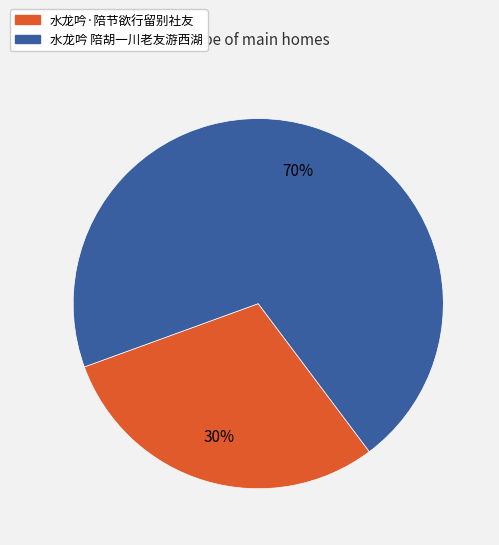

Rank the categories by value from lowest to highest.

水龙吟·陪节欲行留别社友, 水龙吟 陪胡一川老友游西湖